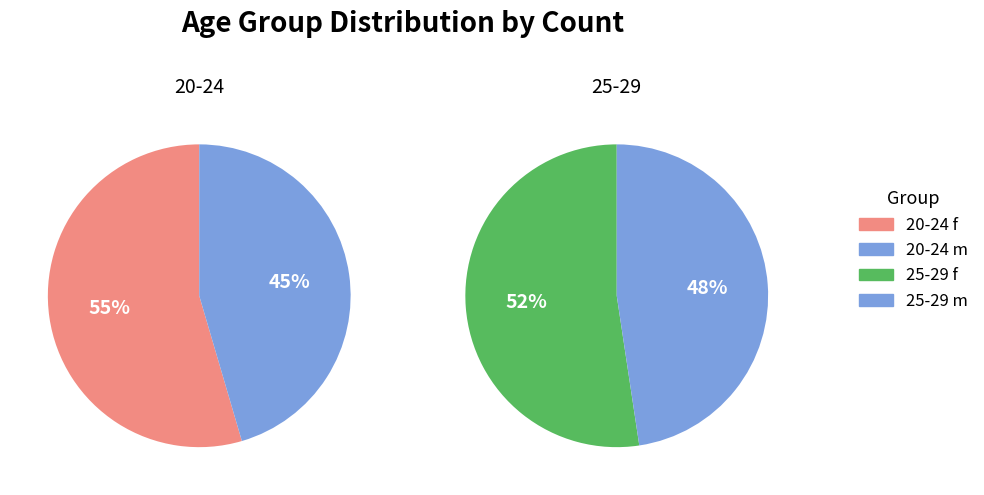

What is the majority slice?

20-24 f